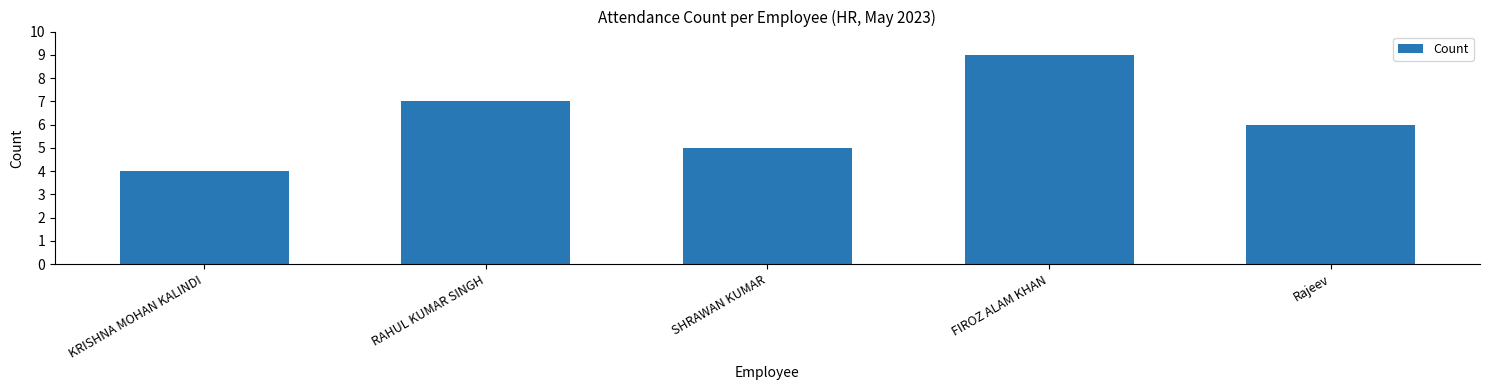

Read the value at SHRAWAN KUMAR.

5